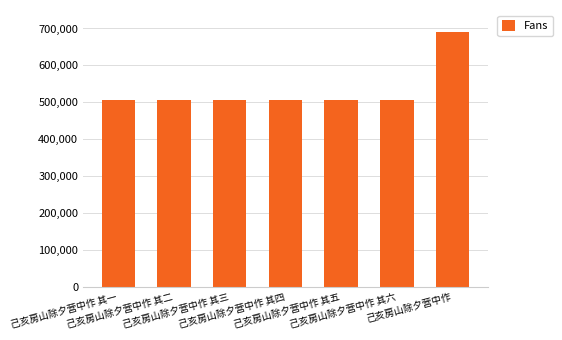

What is the maximum value shown in the chart?

691381